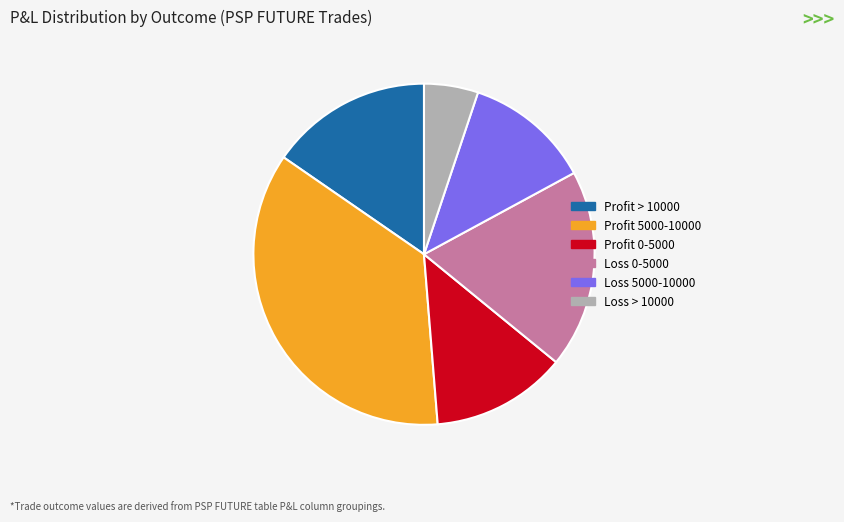

Is the sum of Profit > 10000 and Profit 0-5000 greater than half?

No